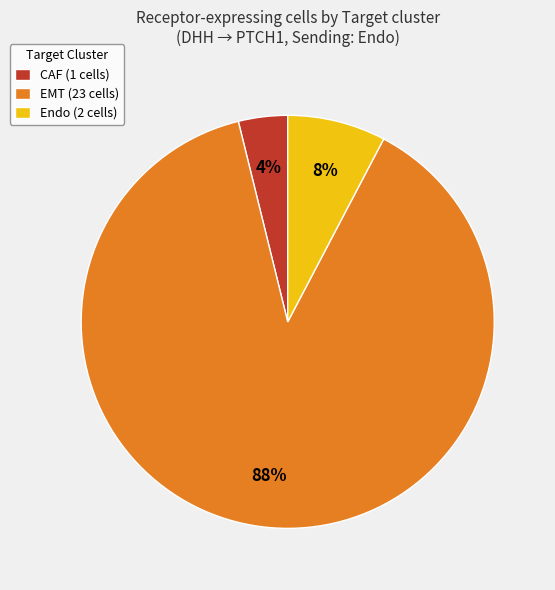

Which has a higher value, CAF or EMT?

EMT